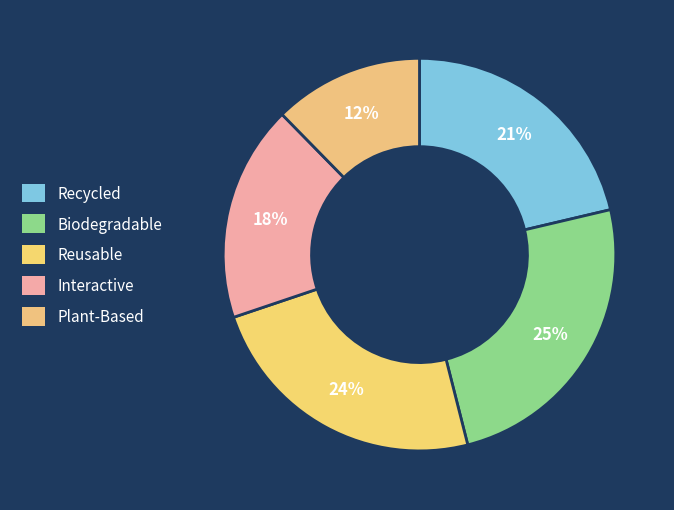

How many slices are in this pie chart?

5